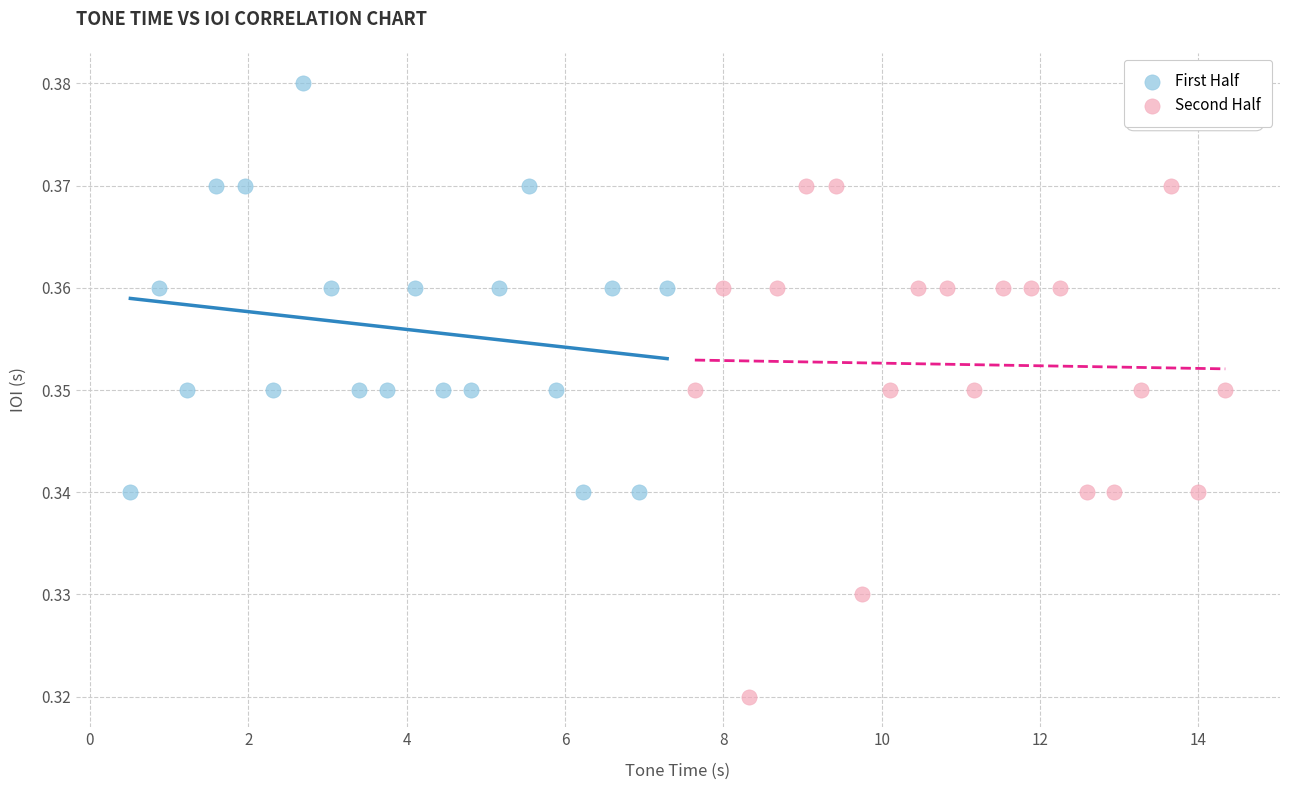

Which series contains the lowest Y value?

Second Half